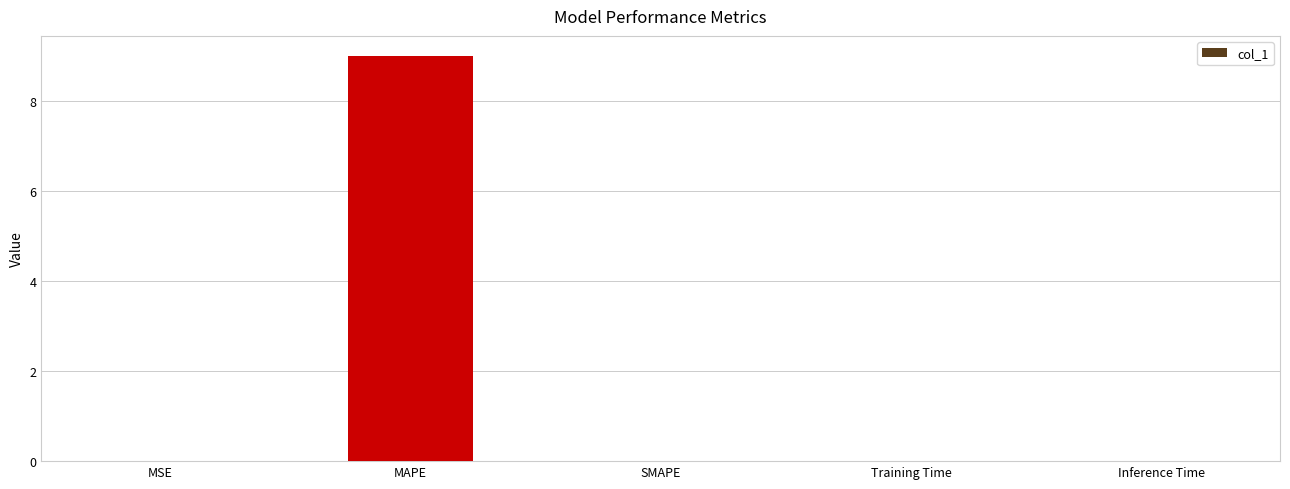

What is the sum of all values?

9.0